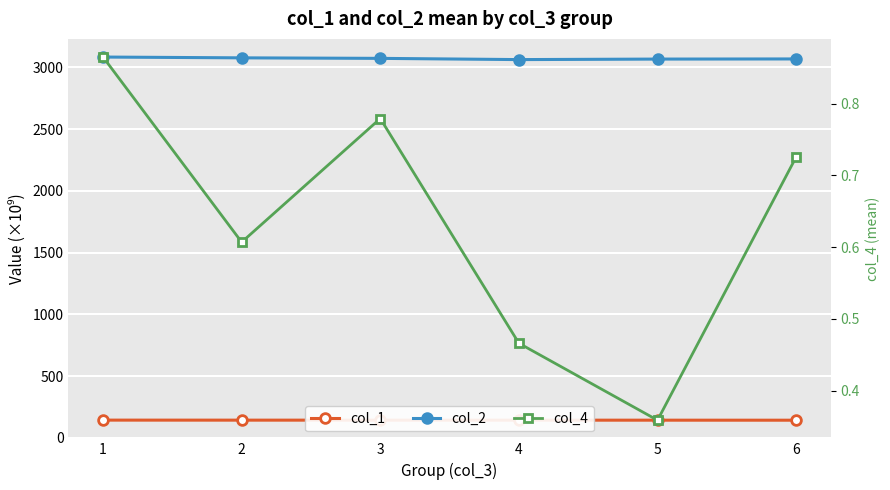

What is the total value across all series at 4?

3206.7